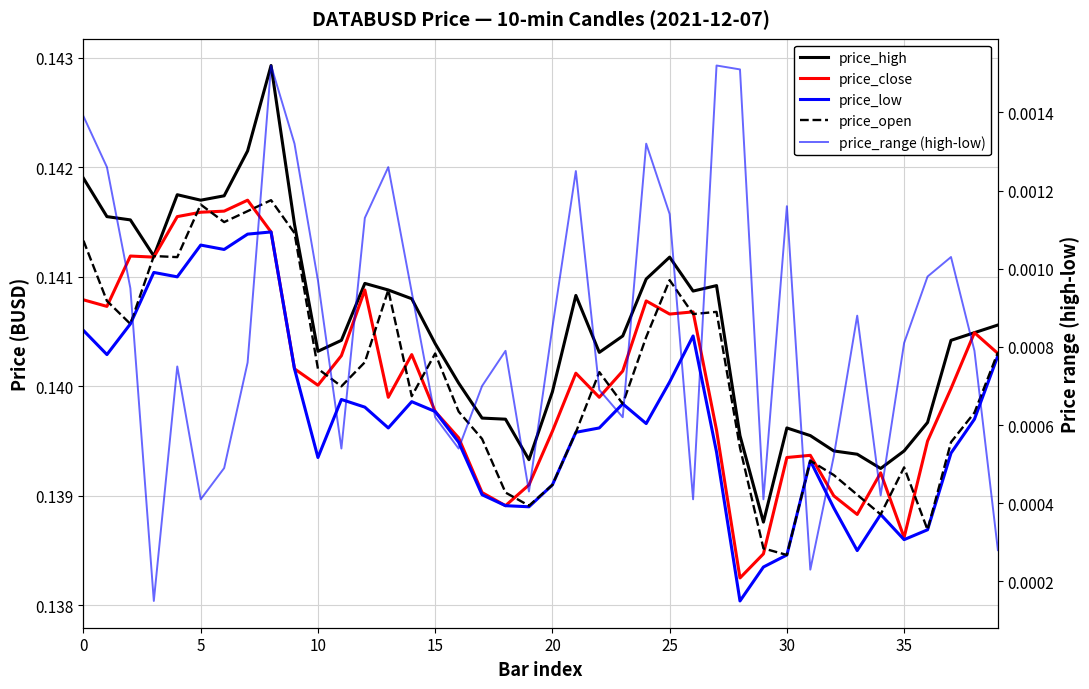

What is the label of the 25th point from the right?

15